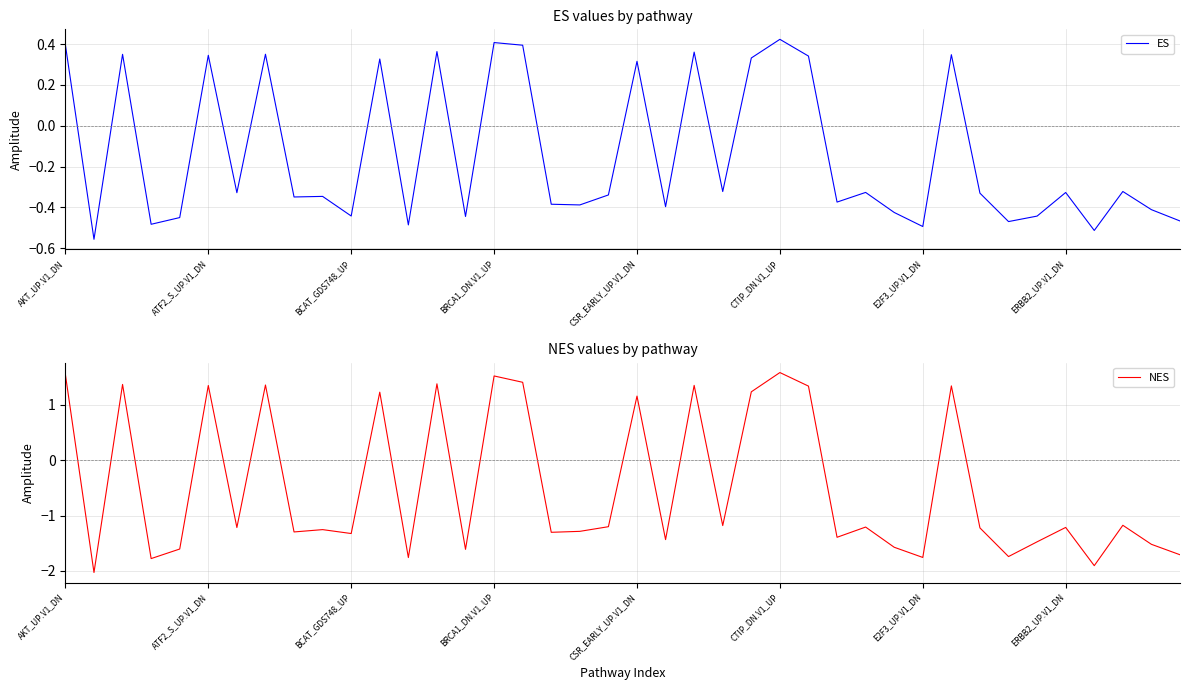

Between 34 and 27, which is larger?

27